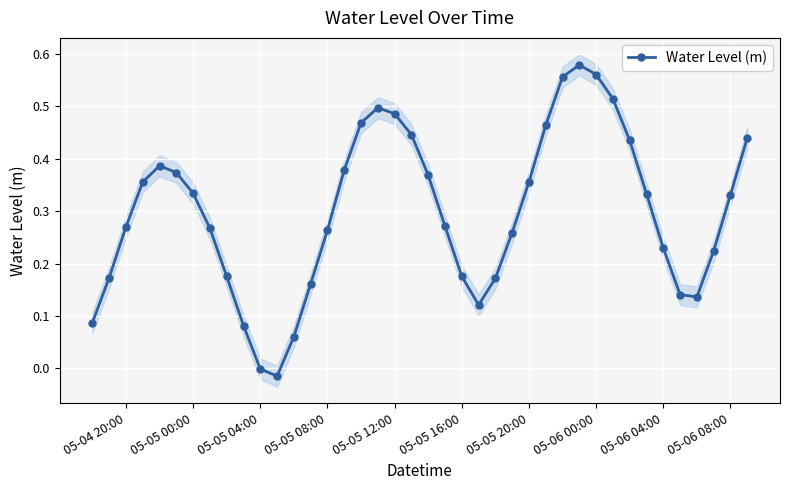

True or false: Water Level (m) has more than 1 points higher than both neighbors.

True